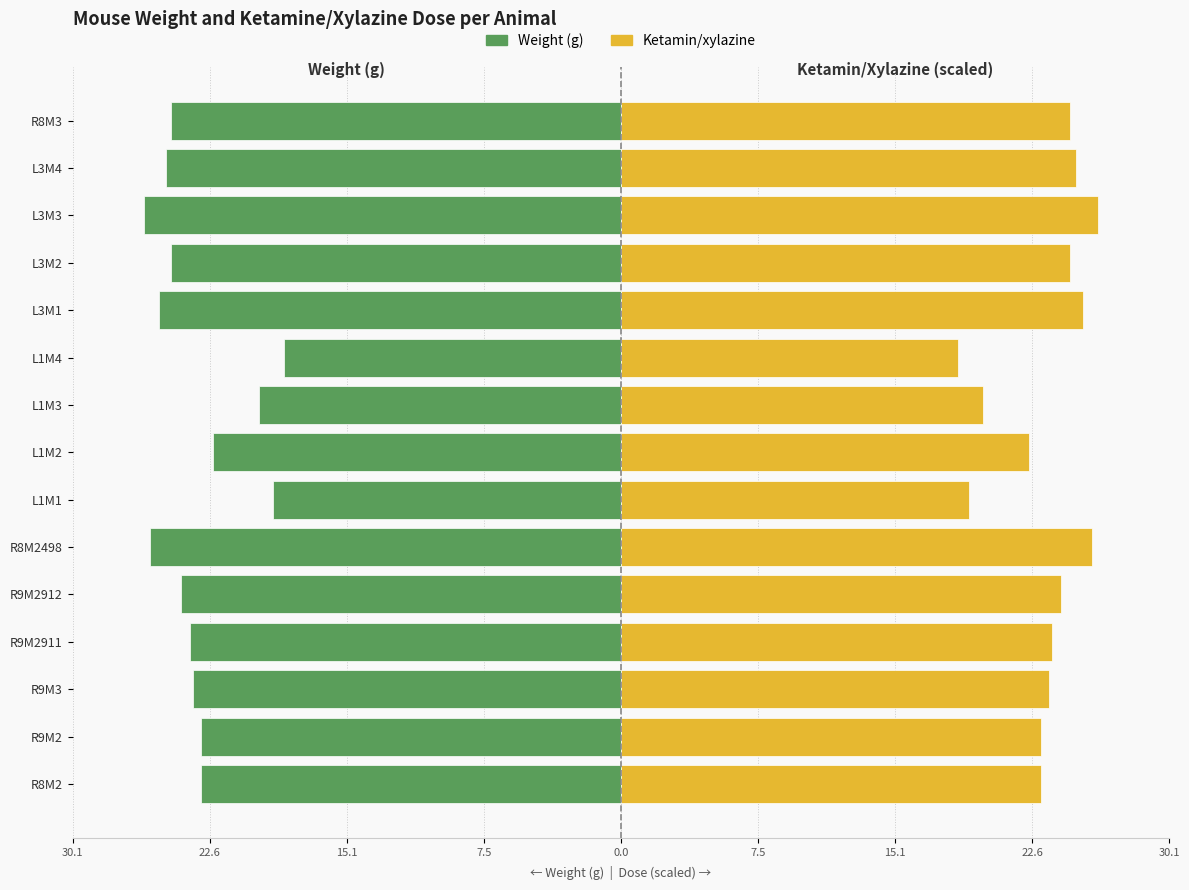

What are all the series names shown in the legend?

Weight, Ketamin/xylazine